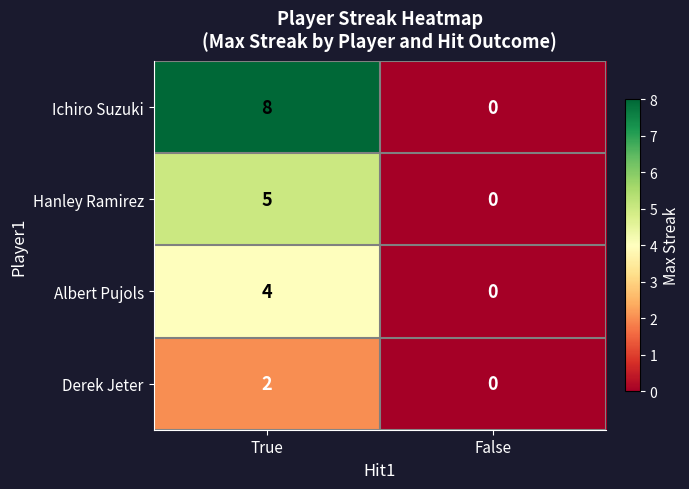

What value does the Hanley Ramirez series have at True?

5